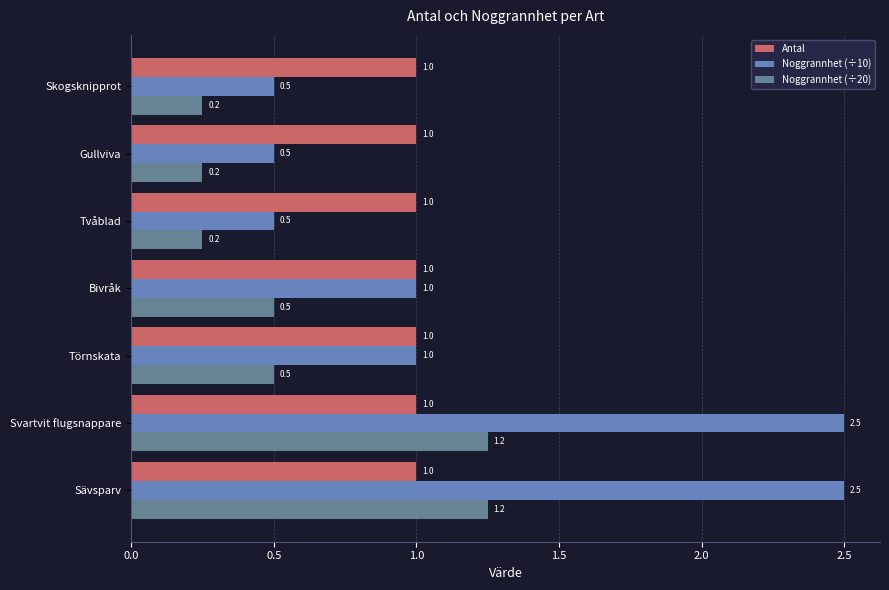

Which series has the largest range (max minus min)?

Noggrannhet (÷10)